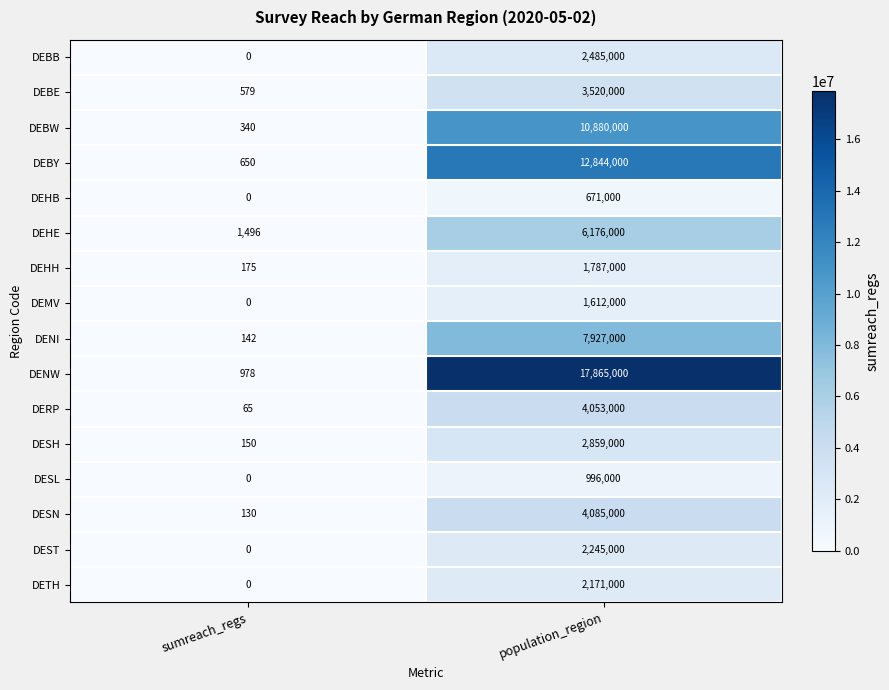

What is the average value of the DESL series?

498000